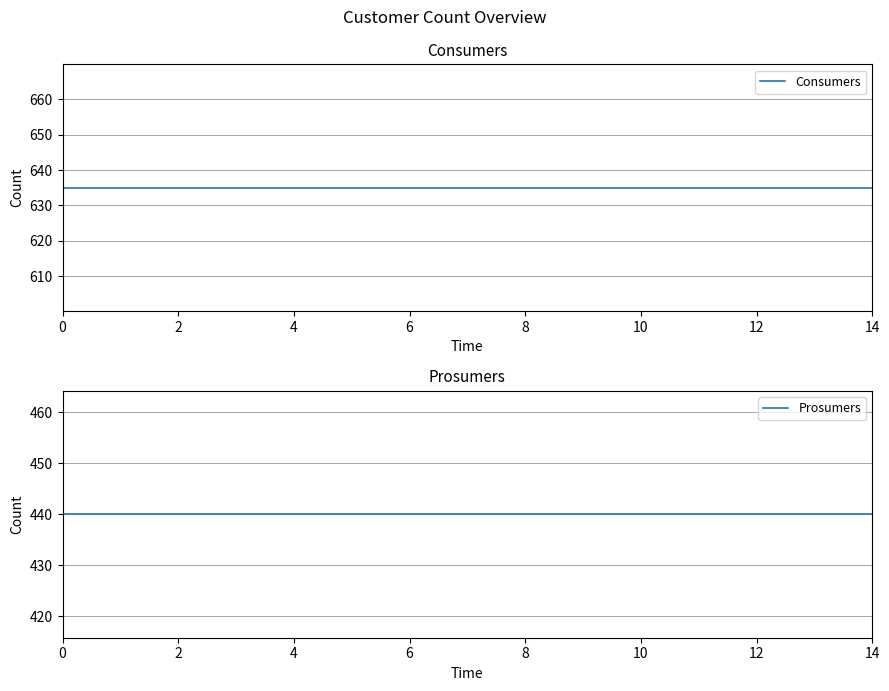

Reading left to right, transcribe all the data shown in this chart.

Consumers: 635	635	635	635	635	635	635	635	635	635	635	635	635	635	635
Prosumers: 440	440	440	440	440	440	440	440	440	440	440	440	440	440	440